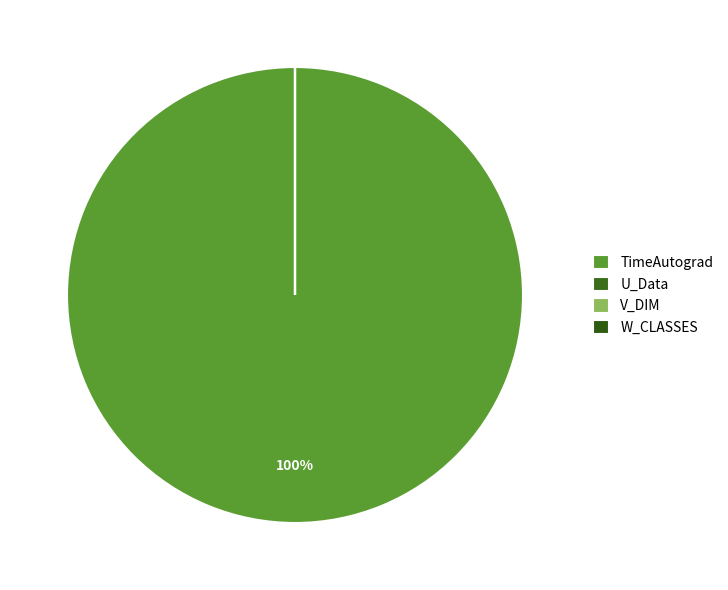

To the nearest percent, what is the difference between the V_DIM and TimeAutograd slice percentages?

100%